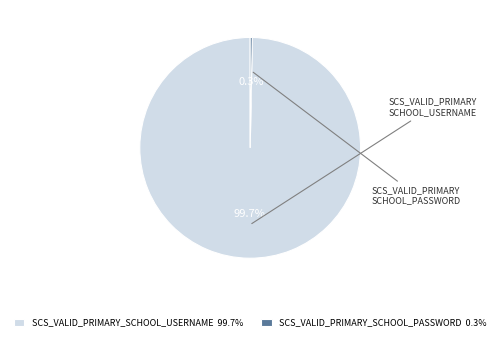

Combined, do SCS_VALID_PRIMARY_SCHOOL_USERNAME and SCS_VALID_PRIMARY_SCHOOL_PASSWORD account for over 50%?

Yes